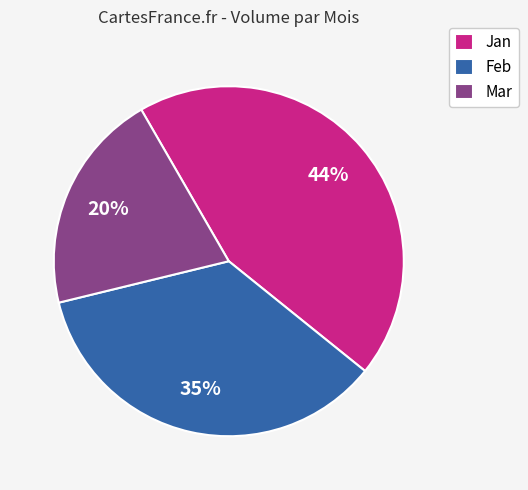

To the nearest percent, what is the combined percentage of Jan and Mar?

65%